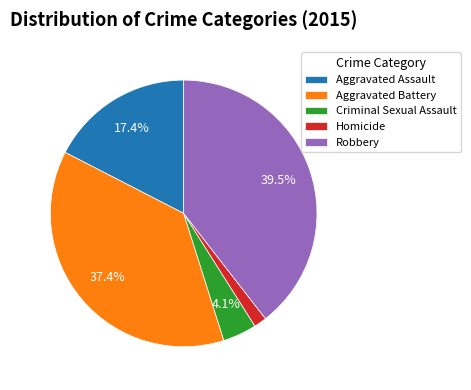

Count the number of slices in the pie.

5